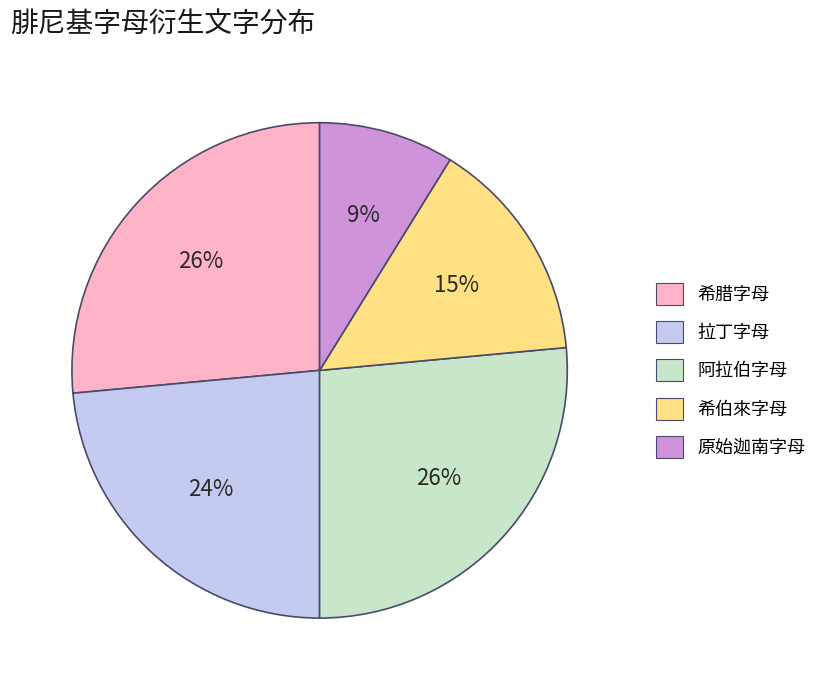

To the nearest percent, what percentage of the pie is 阿拉伯字母?

26%